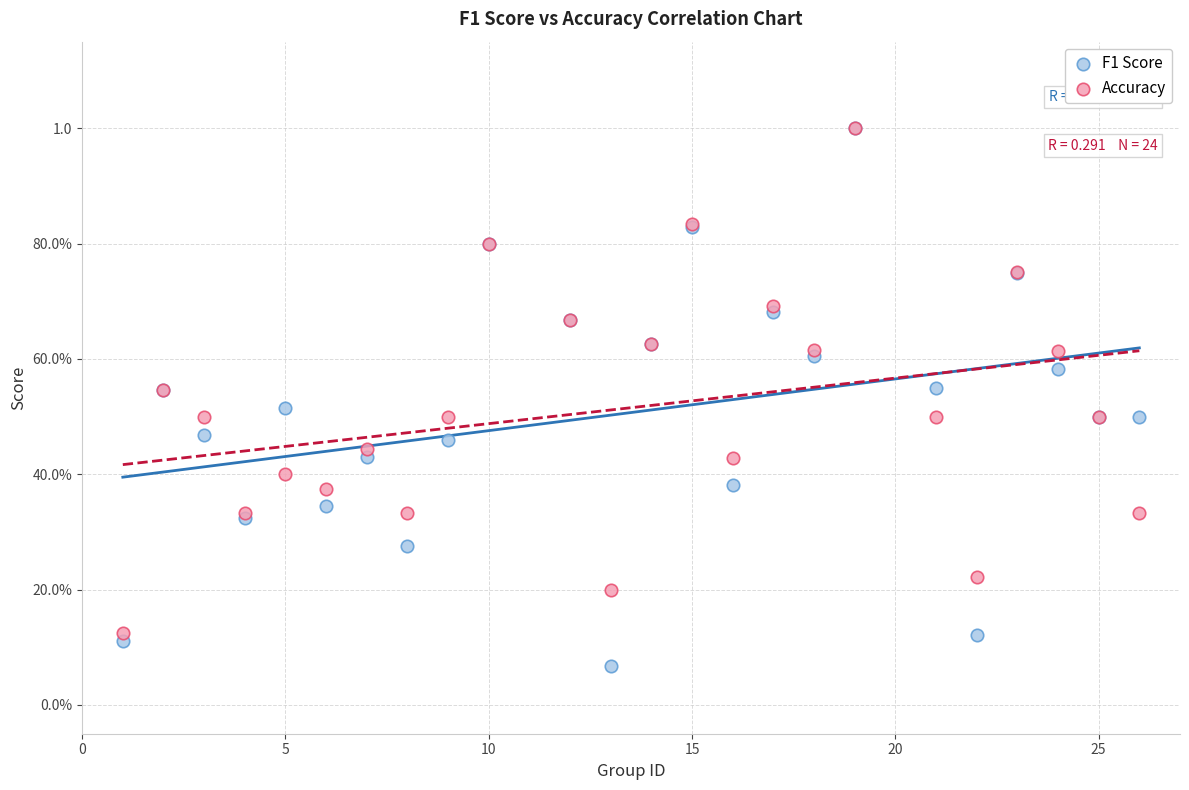

What are all the series names shown in the legend?

F1 Score, Accuracy